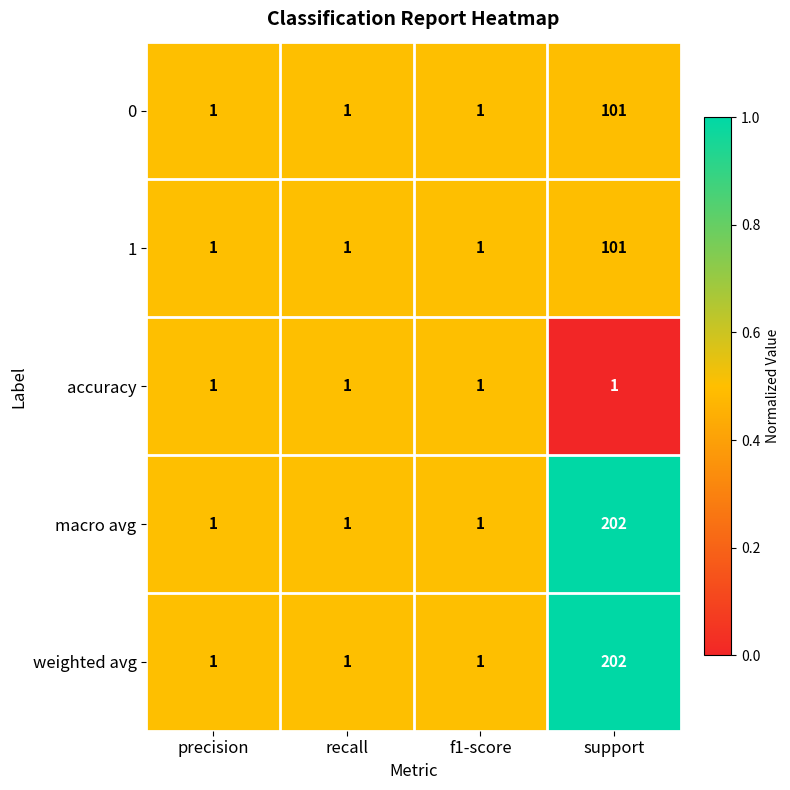

Is it true that macro avg equals 1 at recall?

True